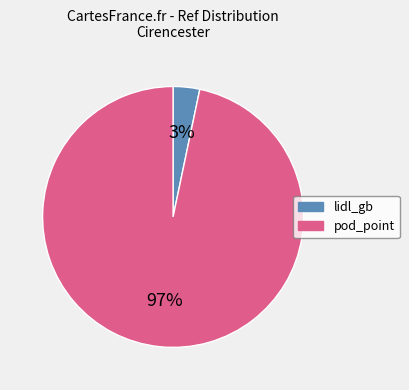

Do pod_point and lidl_gb together represent more than half of the pie?

Yes